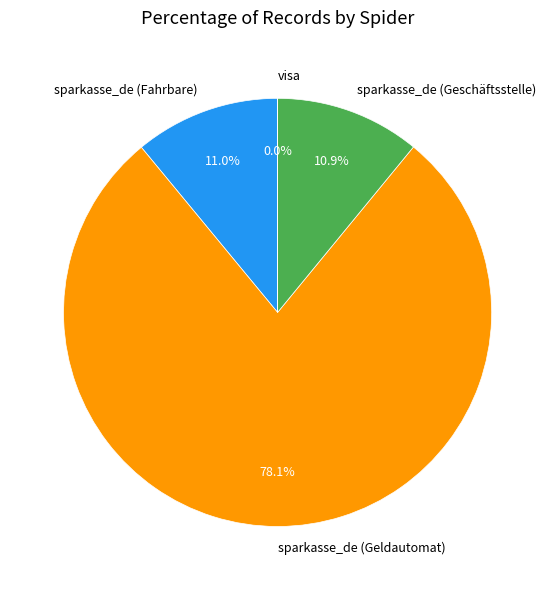

What is the total percentage of sparkasse_de (Fahrbare) and sparkasse_de (Geldautomat)?

89.1%